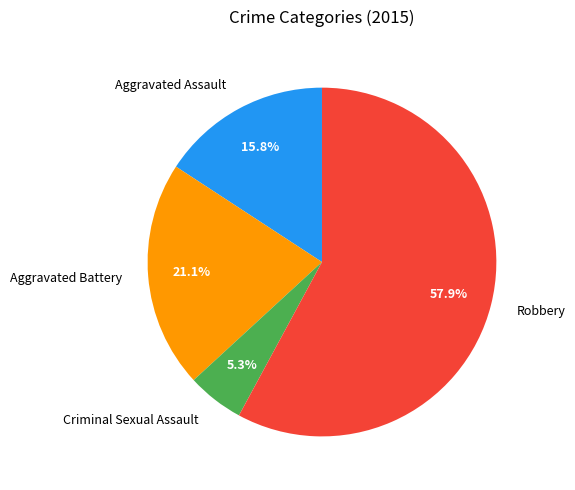

True or false: Aggravated Battery accounts for 21% of the total.

True